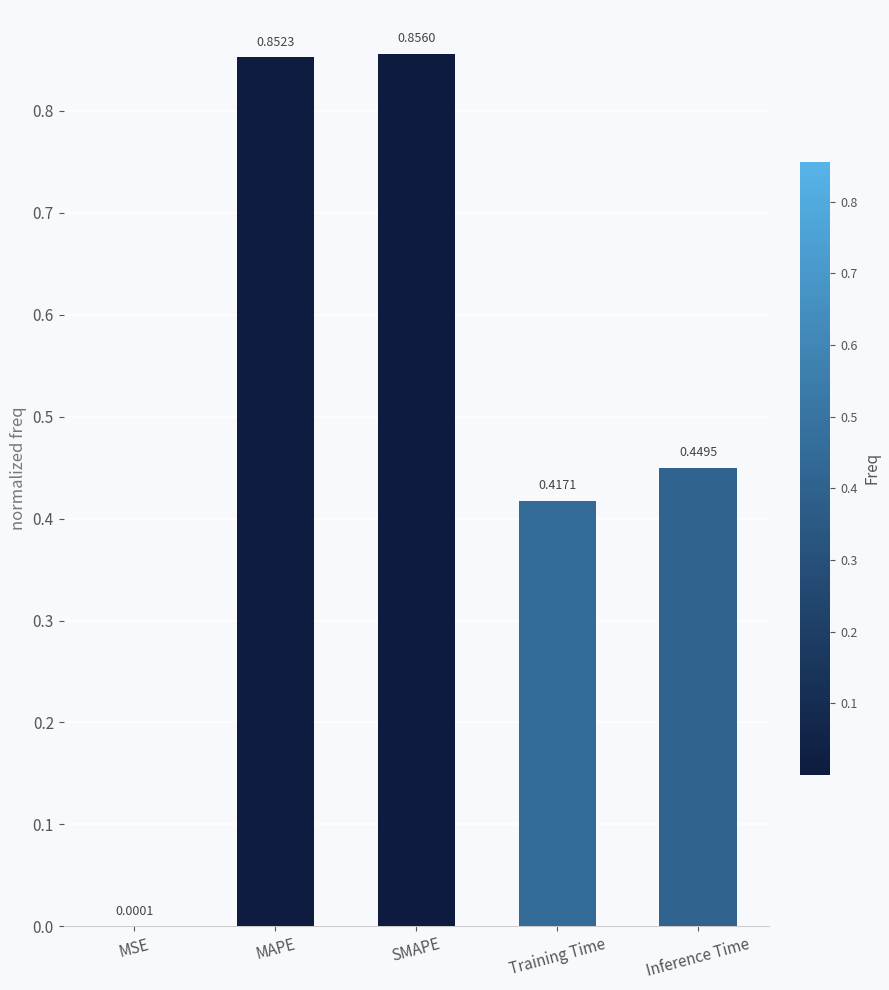

What is the change in value from MSE to Inference Time?

+0.4